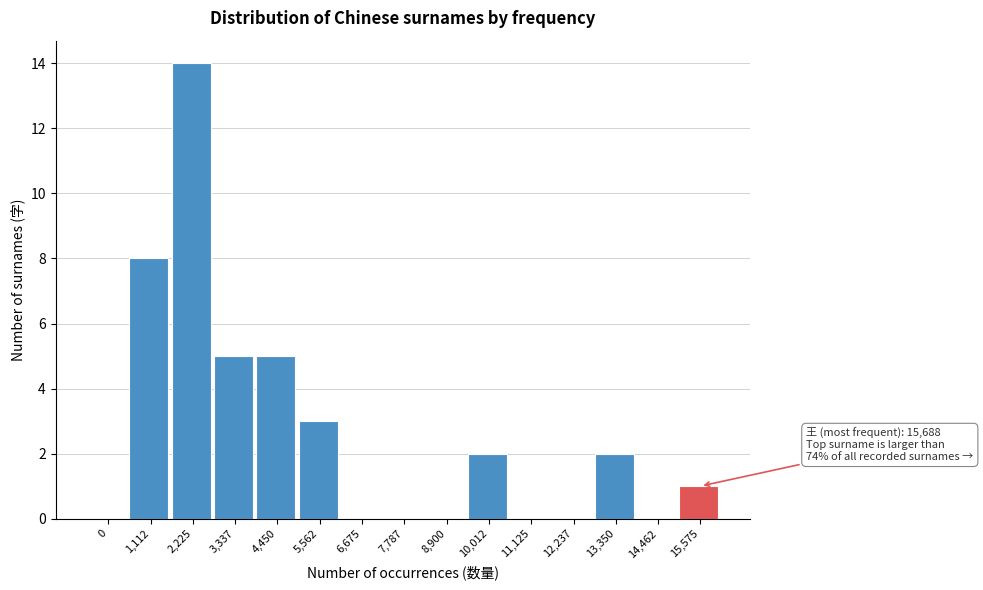

Reading left to right, list all the values displayed in this chart.

0=0	1,112=8	2,225=14	3,337=5	4,450=5	5,562=3	6,675=0	7,787=0	8,900=0	10,012=2	11,125=0	12,237=0	13,350=2	14,462=0	15,575=1